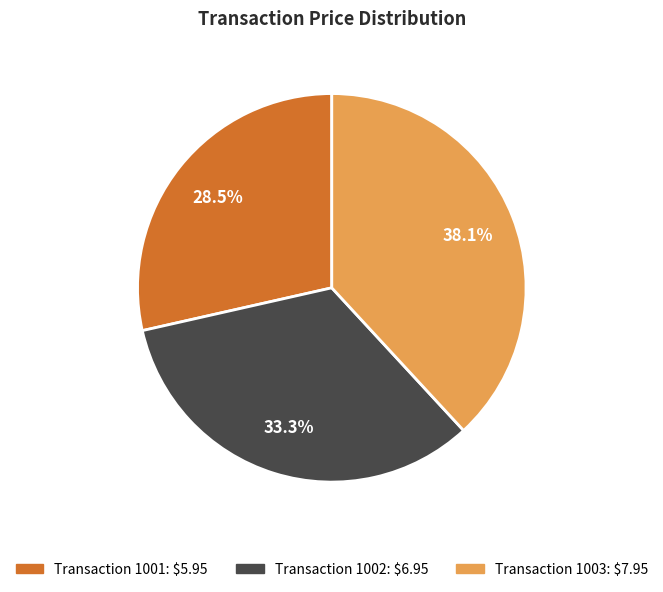

Does any single category account for the majority?

No